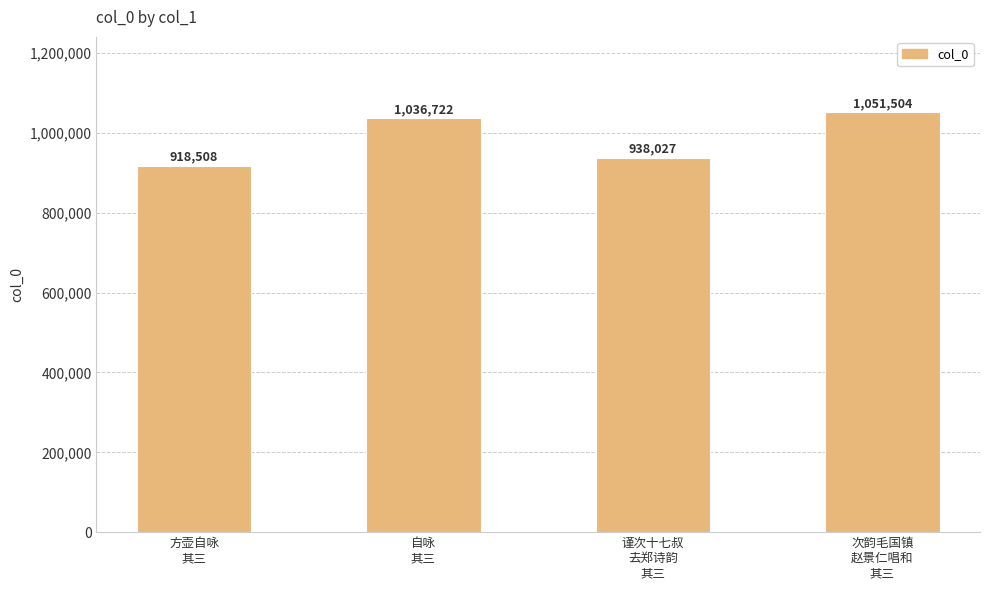

What is the ratio of the value at 自咏
其三 to the value at 方壶自咏
其三?

1.1